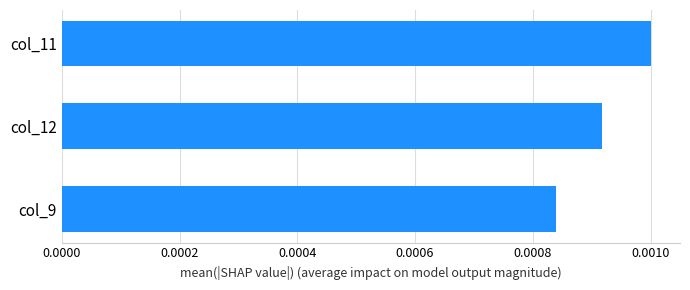

Rank the categories by value from lowest to highest.

col_9, col_12, col_11